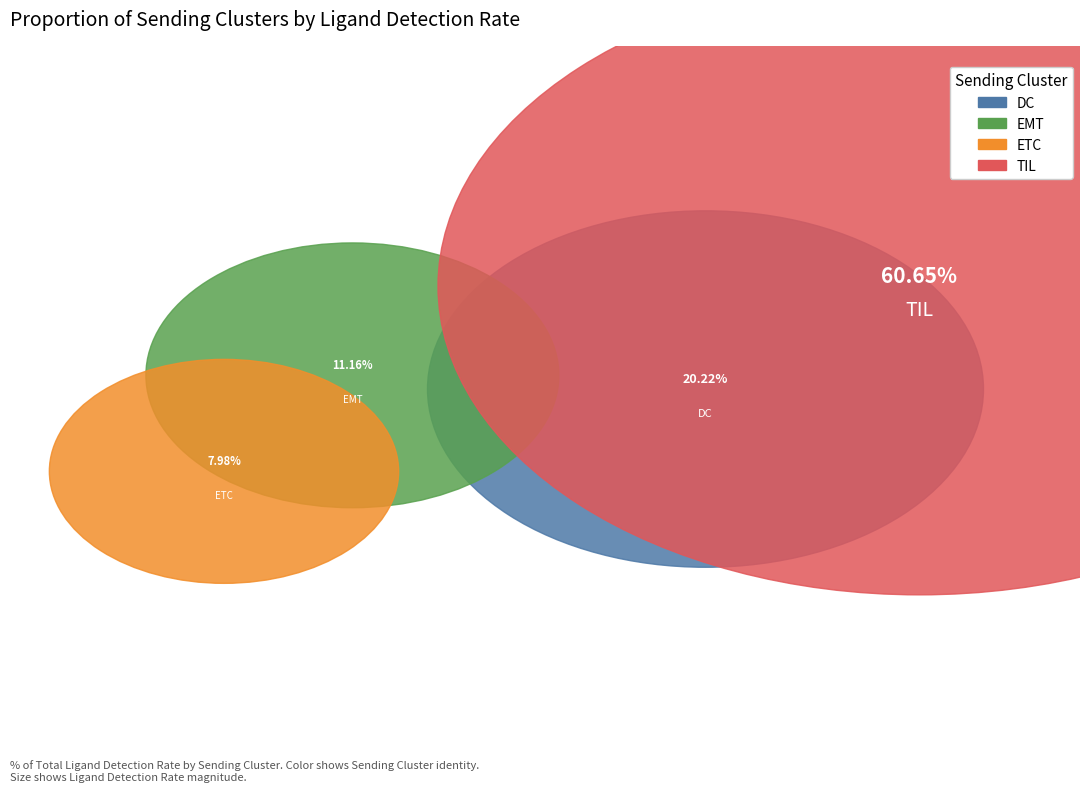

To the nearest percent, what portion does TIL represent?

61%